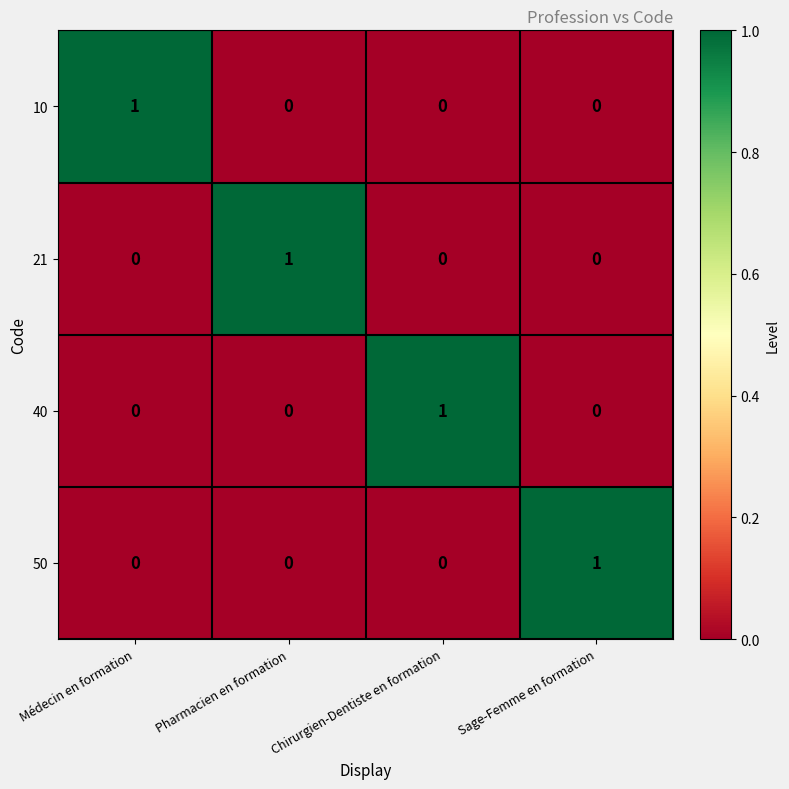

At how many categories does at least one series exceed 0?

4